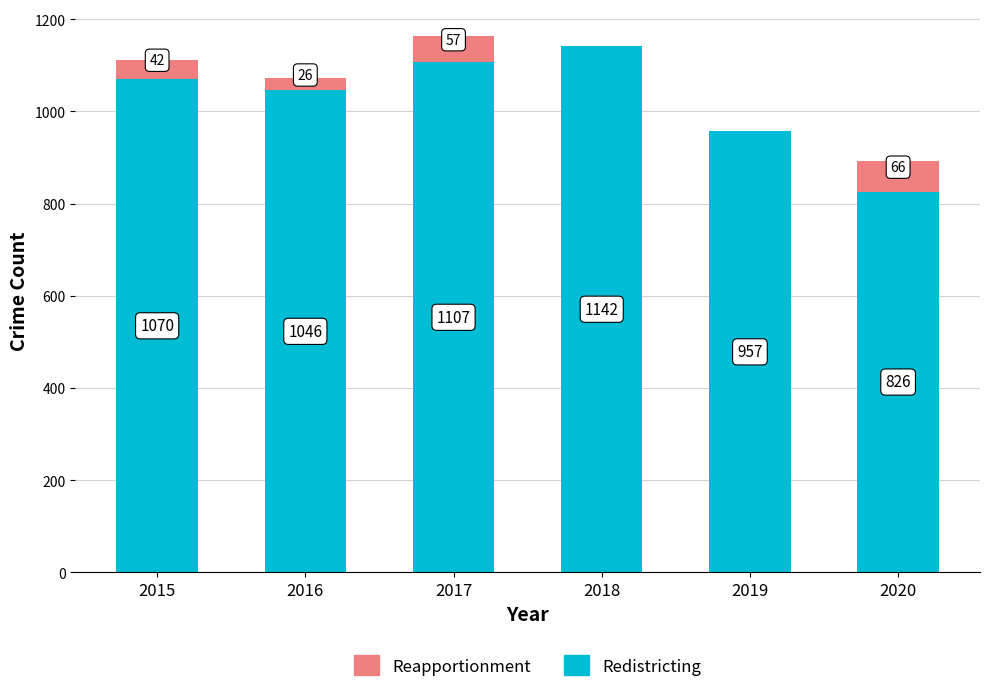

What is the total value across all series at 2019?

957